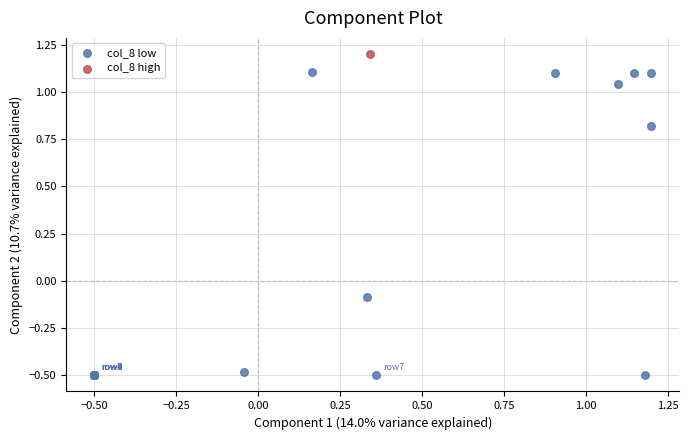

What are all the series names shown in the legend?

col_8 low, col_8 high